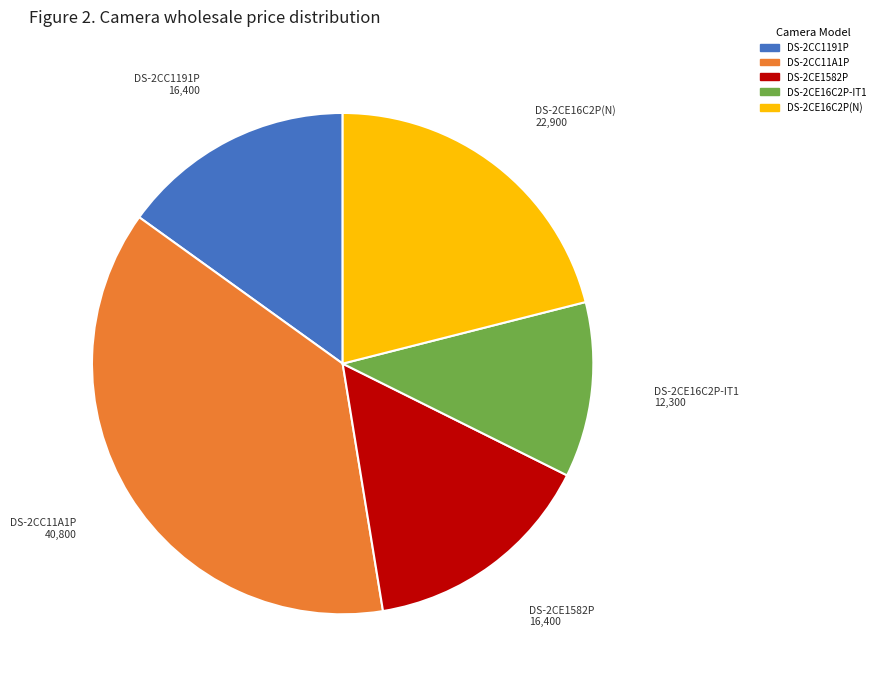

Is there any slice that represents more than half of the pie?

No